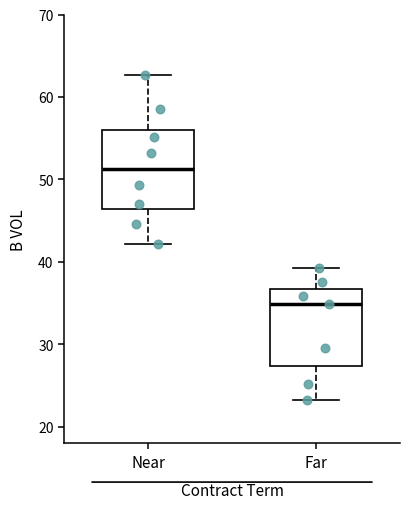

Where is the lower edge of the box for Near on the y-axis? The values are not printed on the chart, so give them approximately, as read against the axis.

46